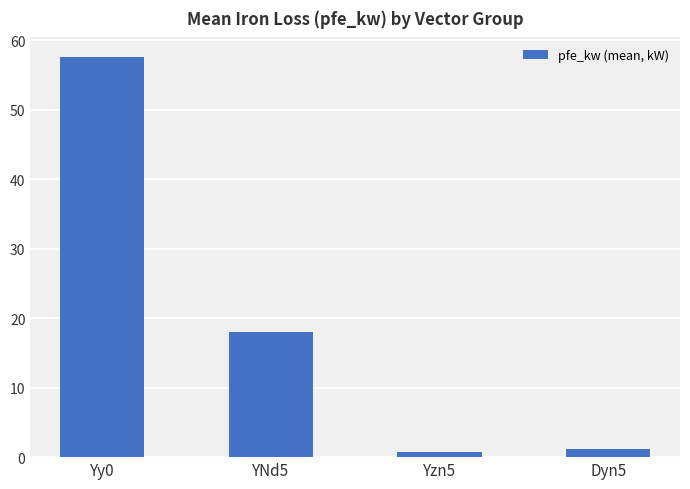

What is the maximum value shown in the chart?

57.5